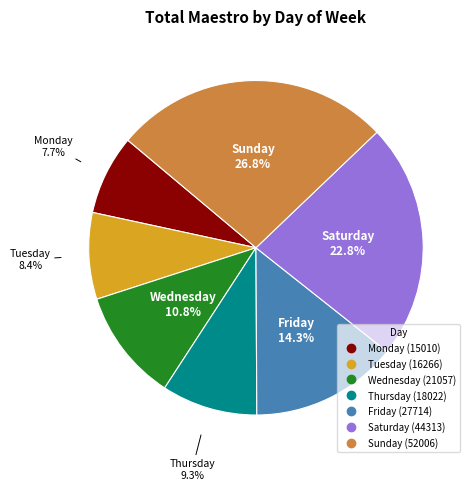

To the nearest percent, what is the difference between the Tuesday and Thursday slice percentages?

1%